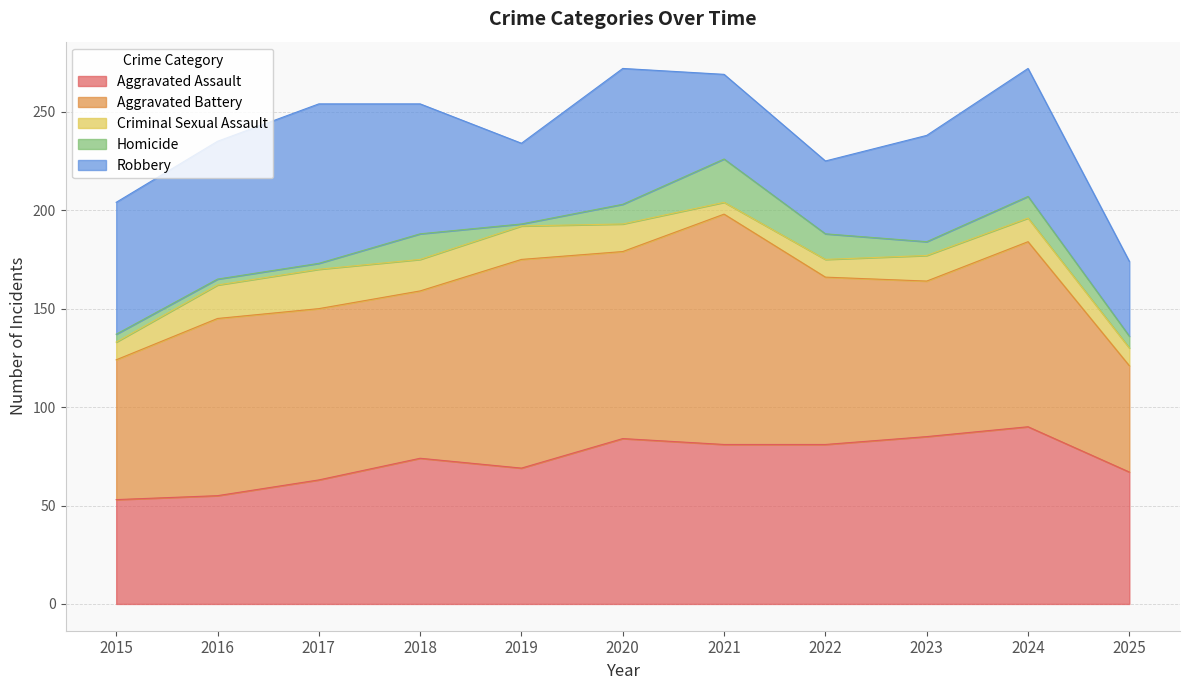

The value of Criminal Sexual Assault at 2017 is 29. True or false?

False